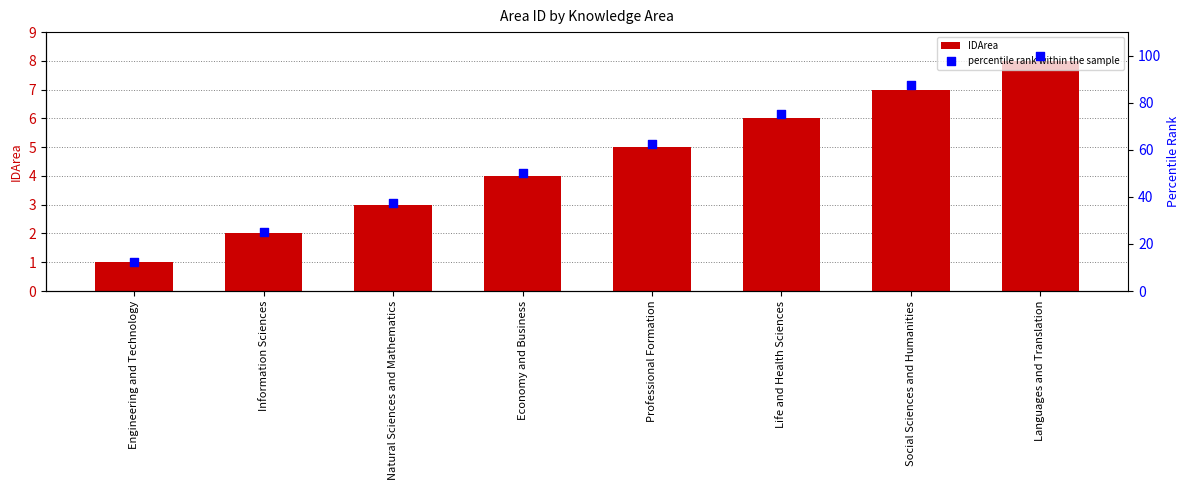

Which series has the largest Y range (max minus min)?

percentile rank within the sample